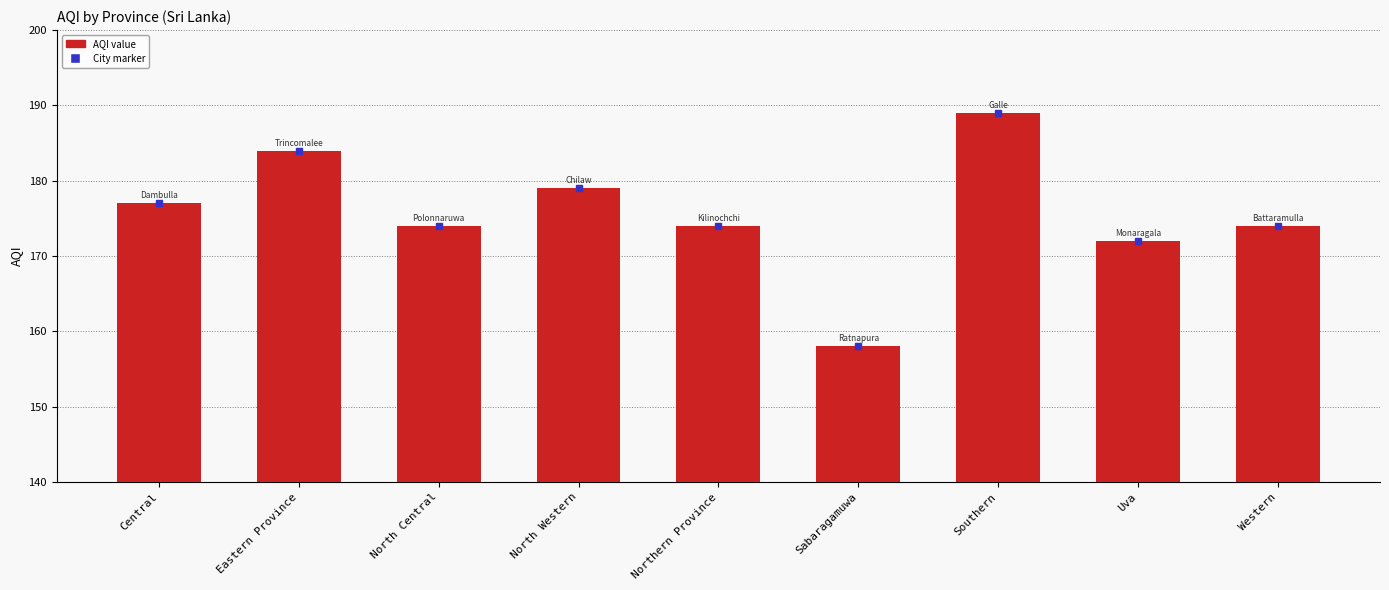

What is the ratio of the value at Central to the value at Uva?

1.0